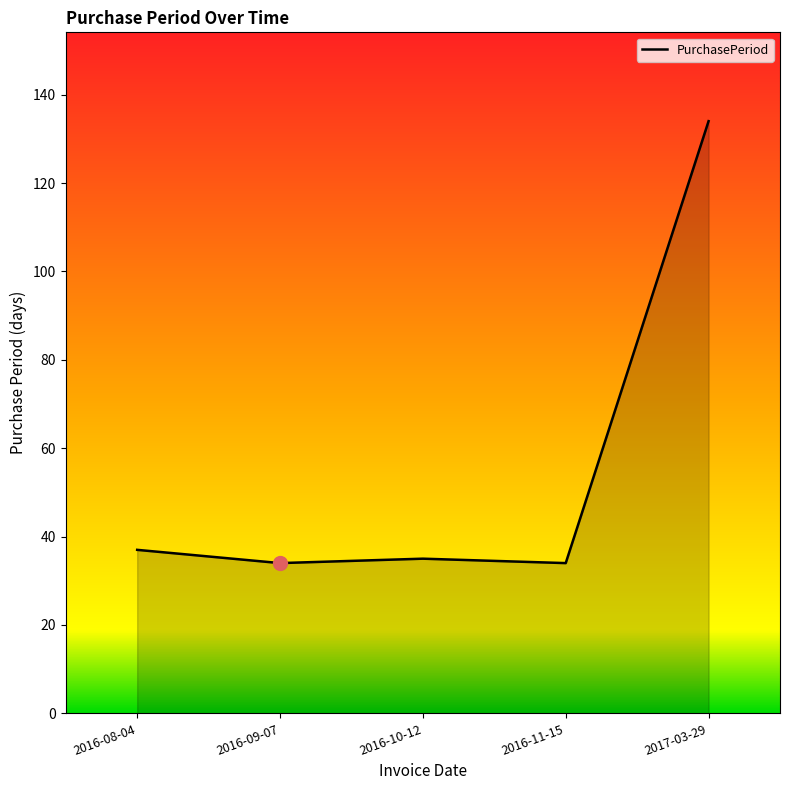

Approximately how many times larger is the value at 2016-10-12 compared to 2016-11-15?

1.0